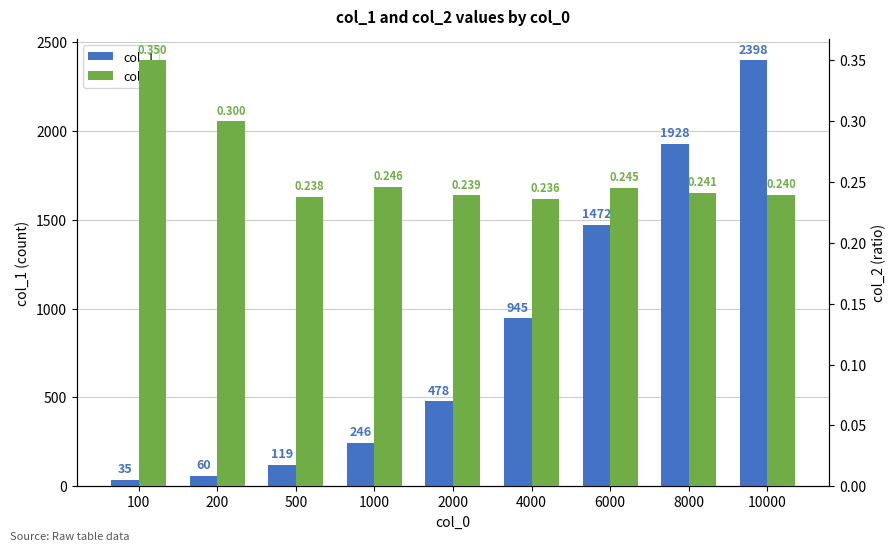

What is the difference between the second highest and minimum values in the col_1 series?

1893.0